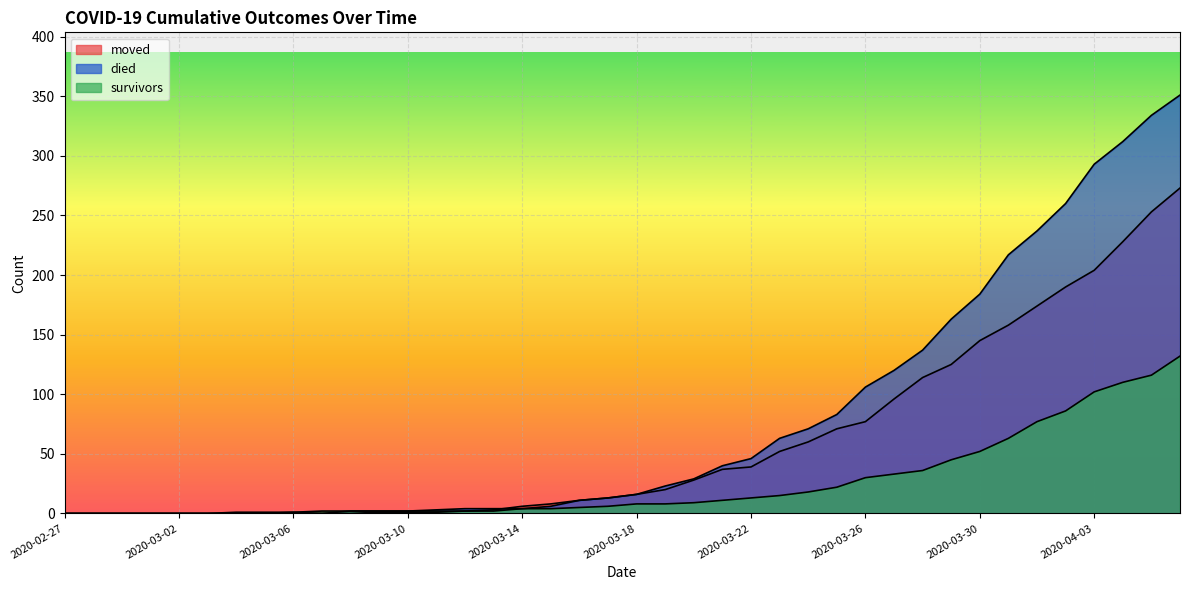

Where is survivors nearest to the value 66?

2020-03-31